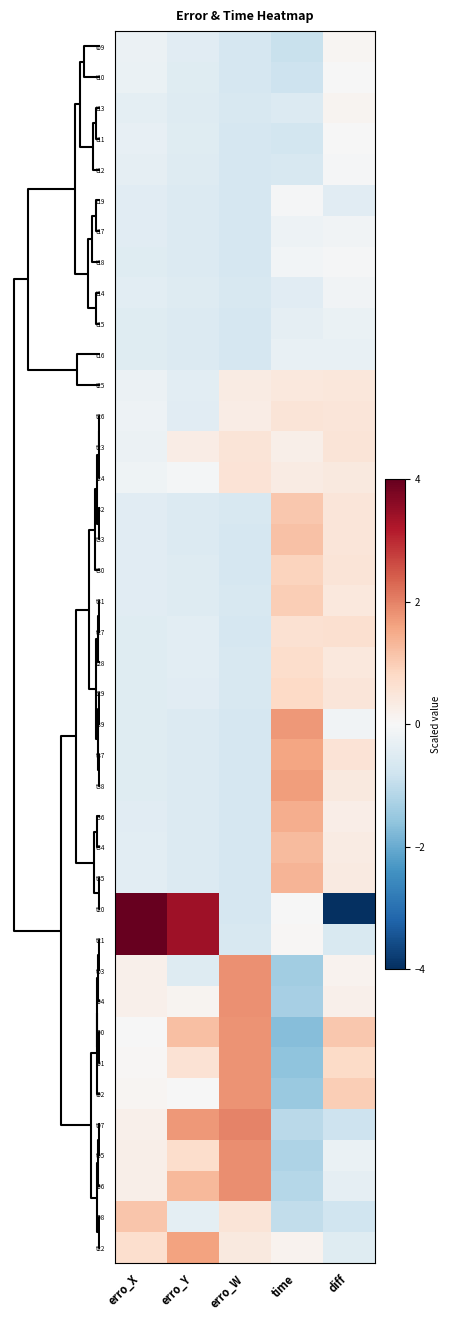

Rank the series by their maximum value, from lowest to highest.

t16, t15, t14, t17, t18, t12, t19, t11, t10, t09, t13, t25, t26, t23, t24, t27, t28, t29, t30, t31, t32, t08, t33, t34, t35, t36, t37, t22, t38, t39, t01, t02, t00, t03, t04, t05, t06, t07, t20, t21